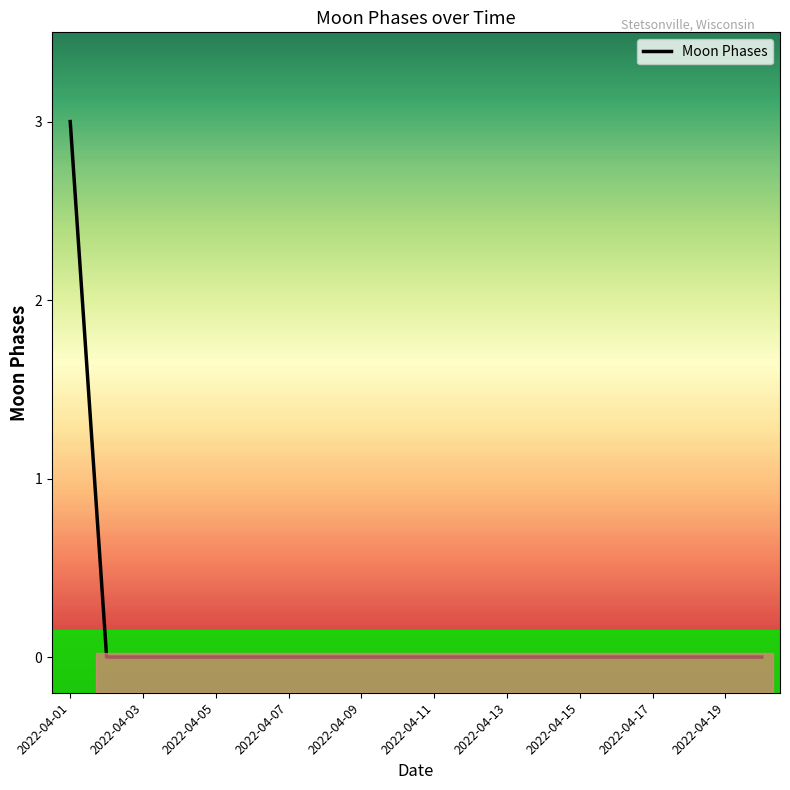

What is the maximum value shown in the chart?

3